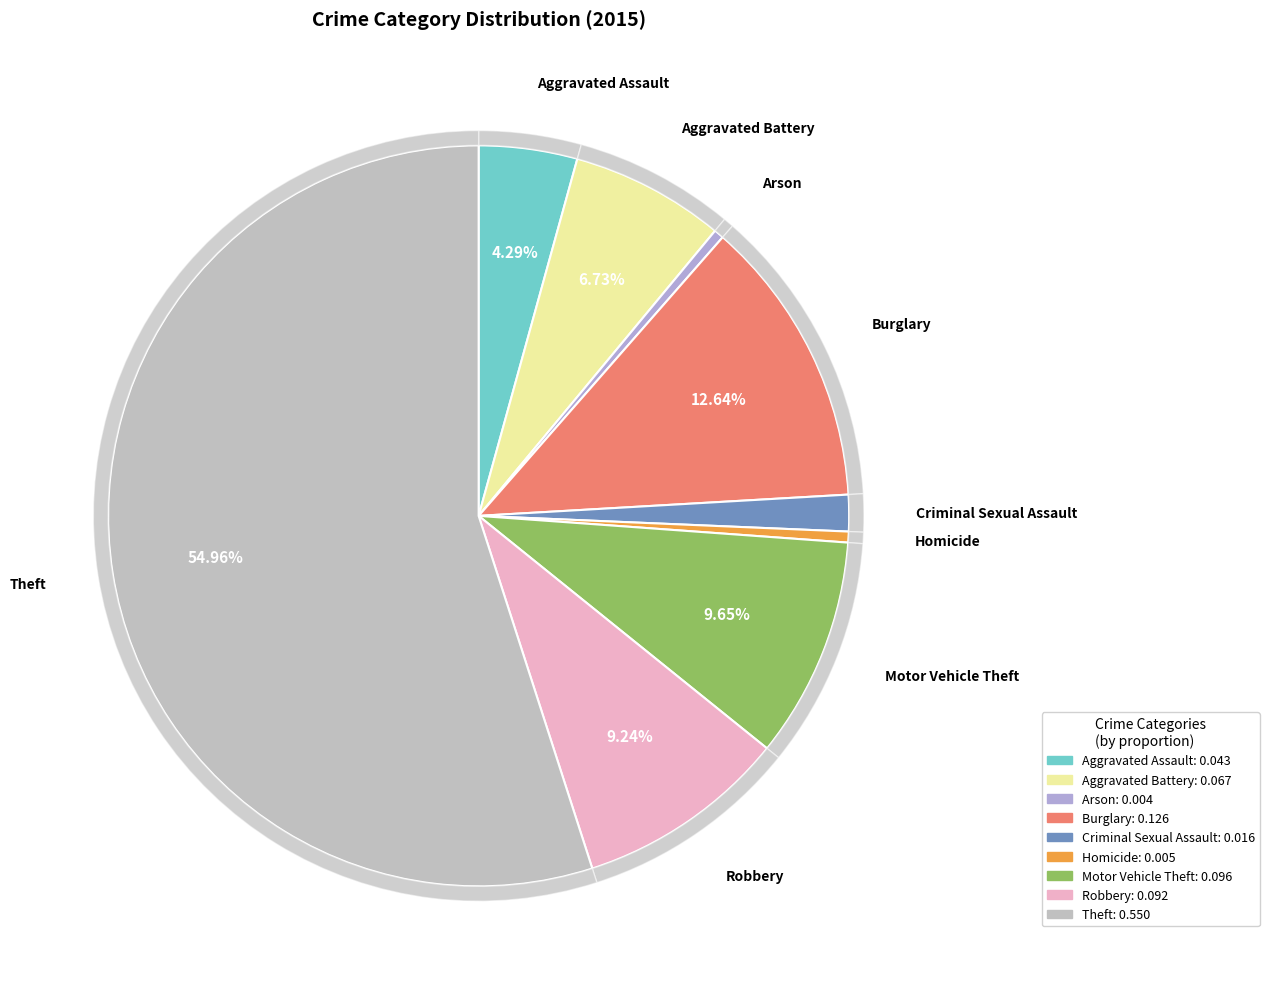

What portion of the pie excludes Robbery?

90.8%